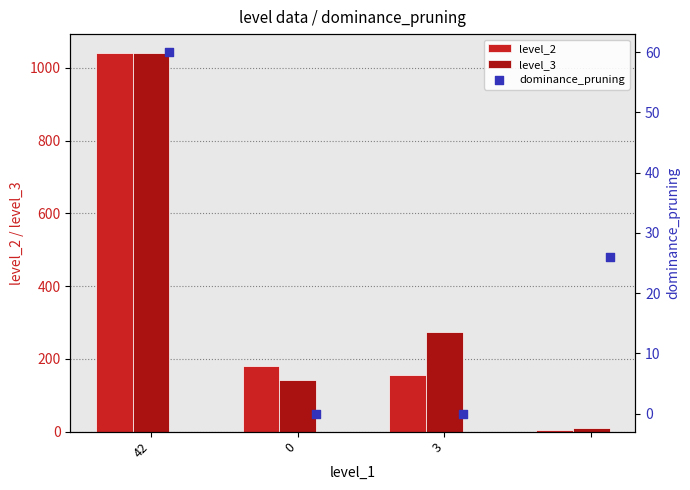

At how many categories does at least one series exceed 887?

1